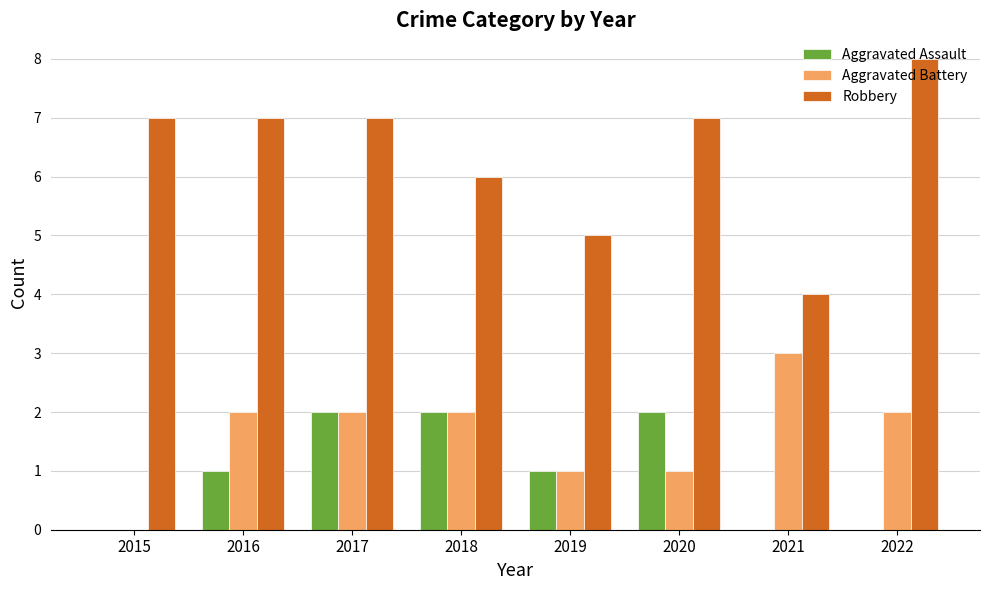

True or false: Aggravated Assault has a value of 1 at 2017.

False